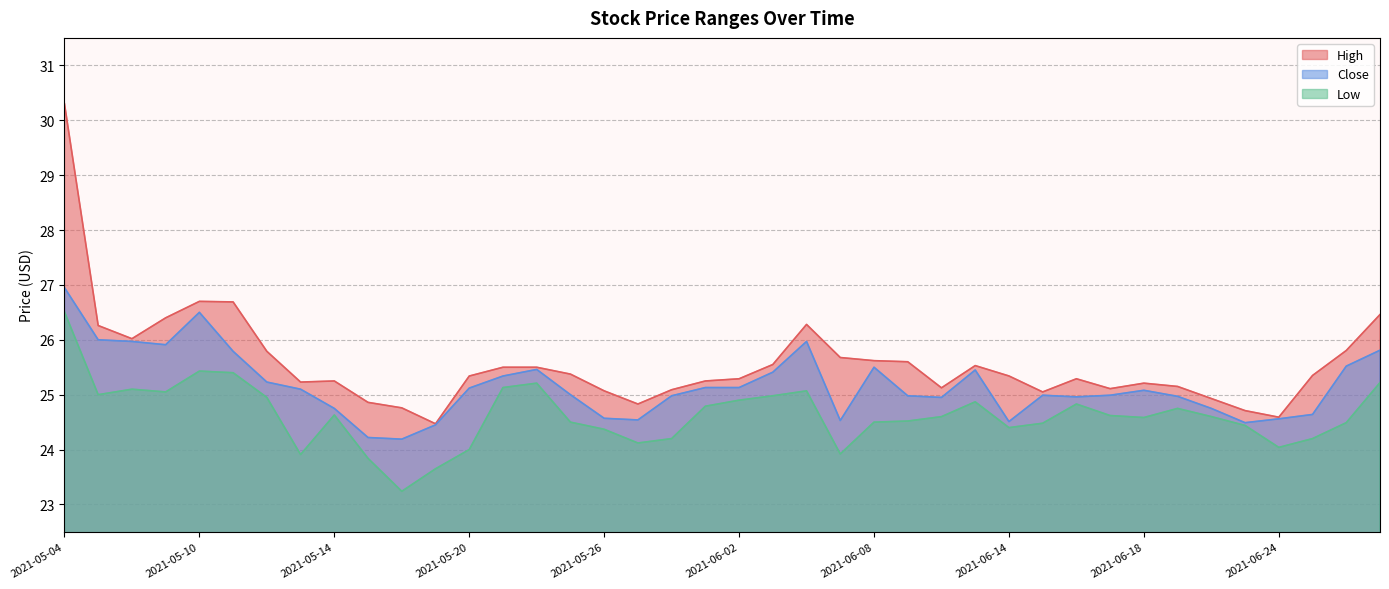

Rank the series by their average value, from highest to lowest.

High, Close, Low